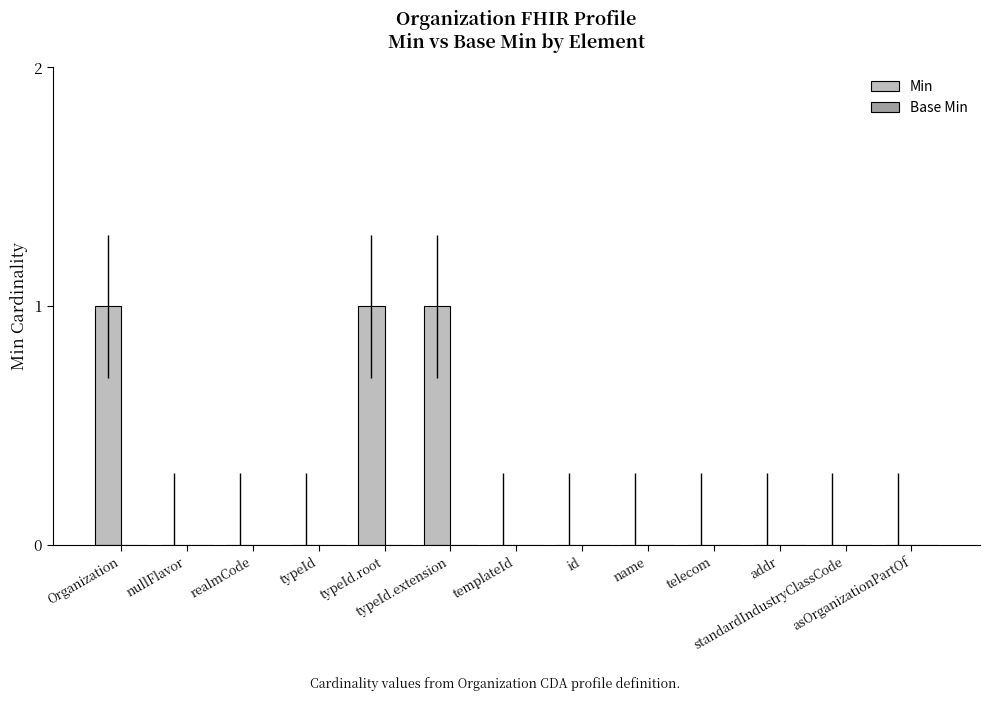

What is the sum of all values?

3